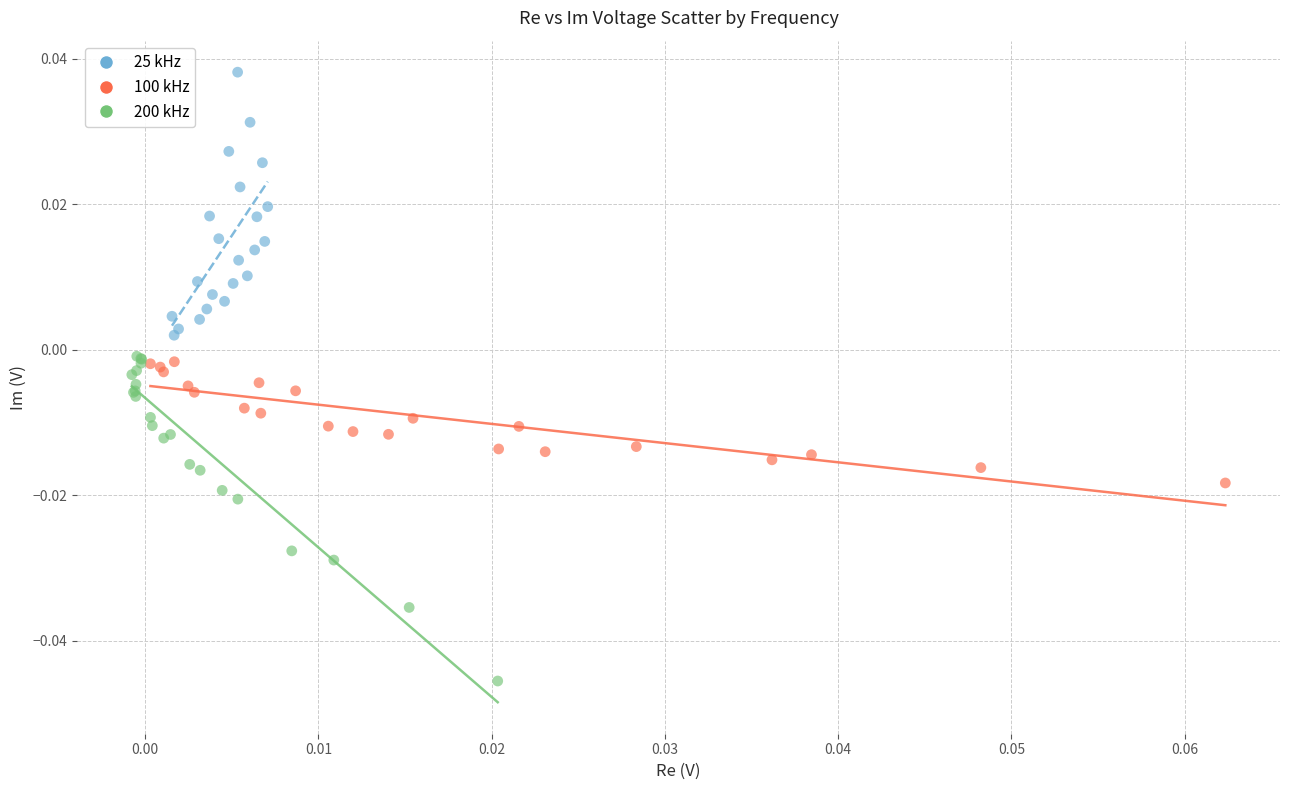

Which series has the widest spread of Y values?

200 kHz